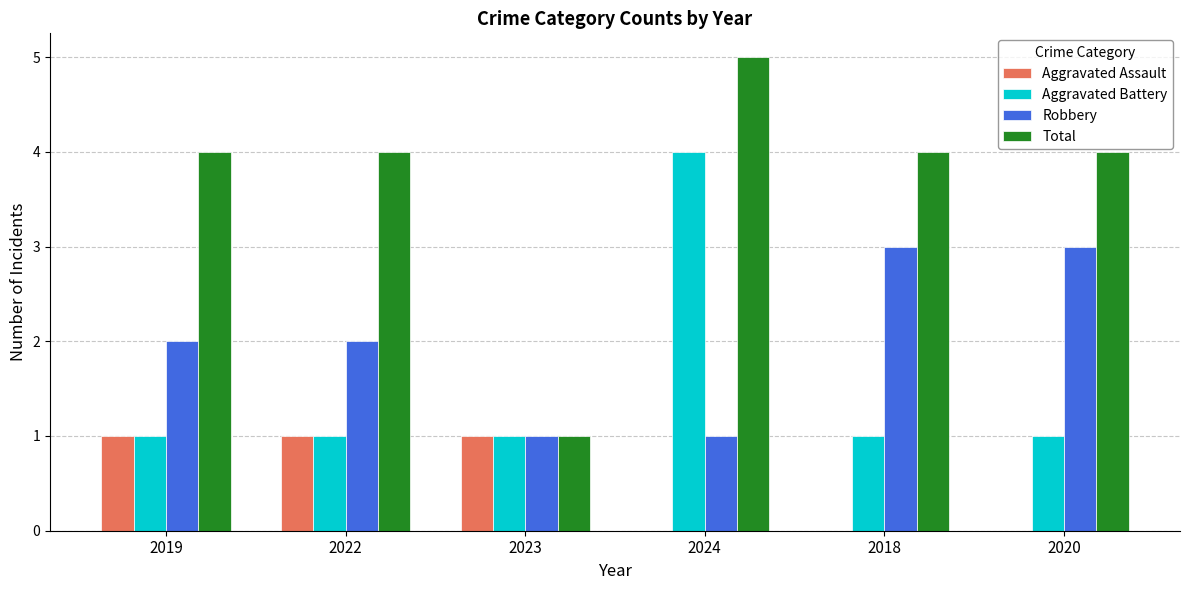

What is the sum of all Aggravated Battery values?

9